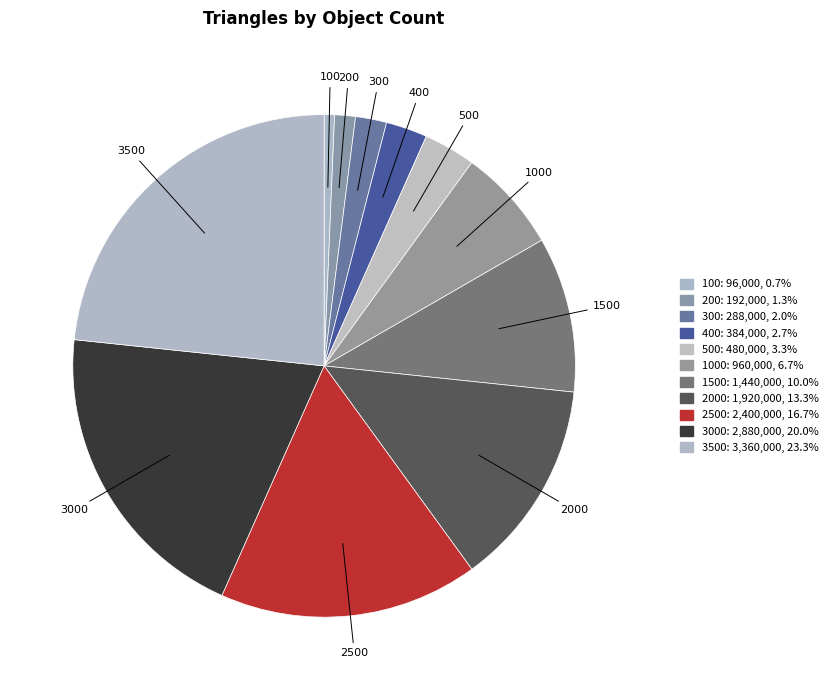

Count the number of slices in the pie.

11